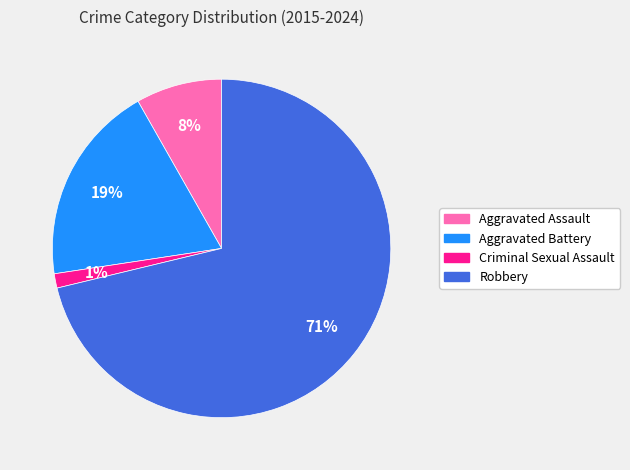

To the nearest percent, what percentage of the pie is Aggravated Assault?

8%